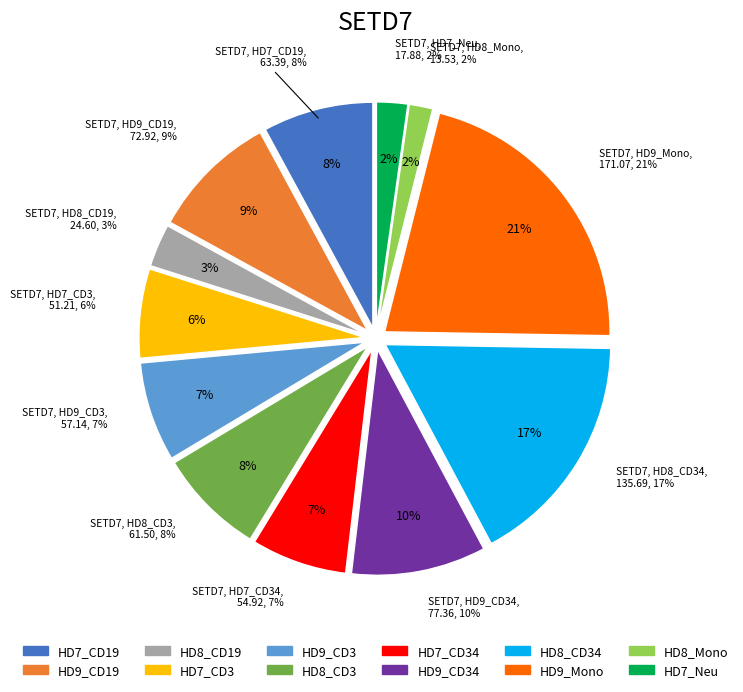

Does HD7_CD3 account for over 50% of the chart?

No